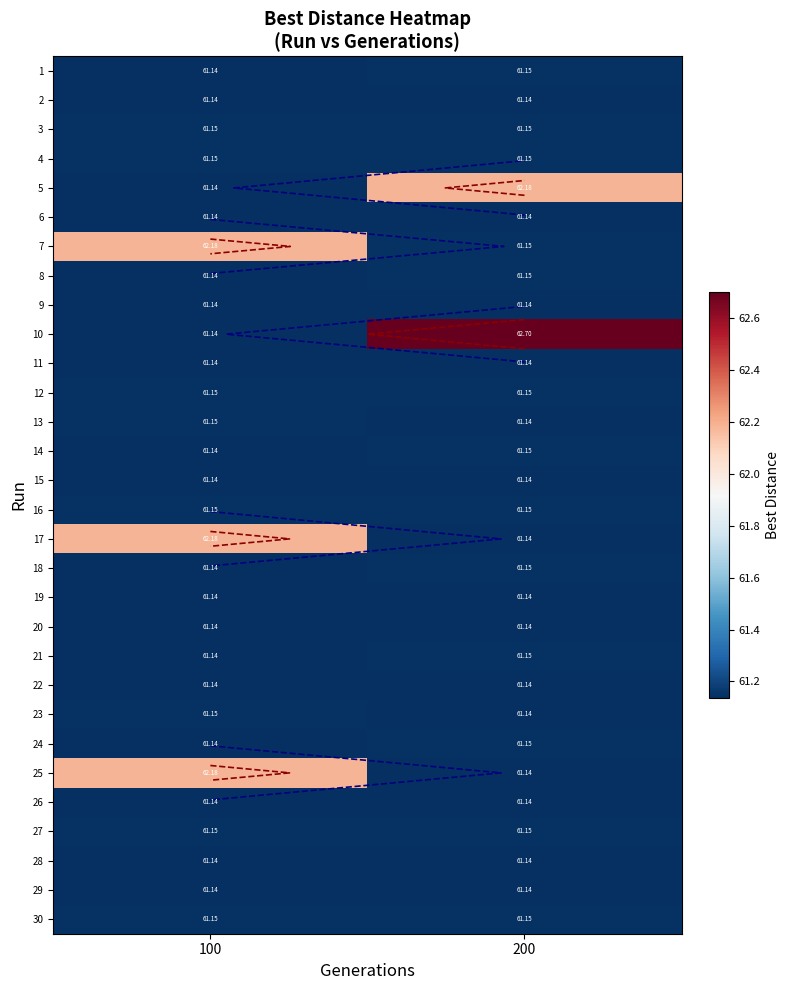

Between 100 and 200, which series saw the biggest shift?

10